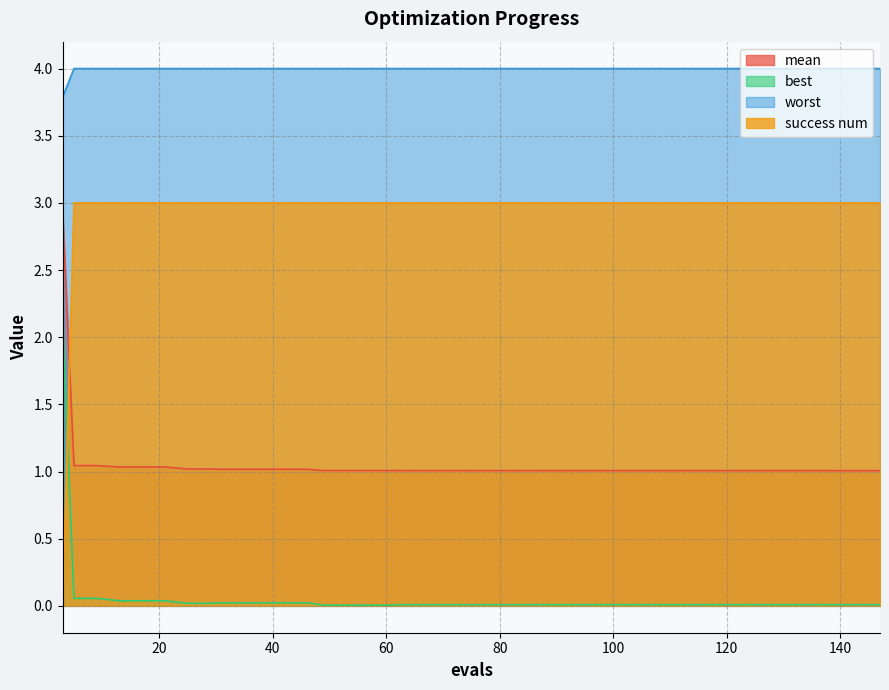

What is the total value across all series at 21?

8.1